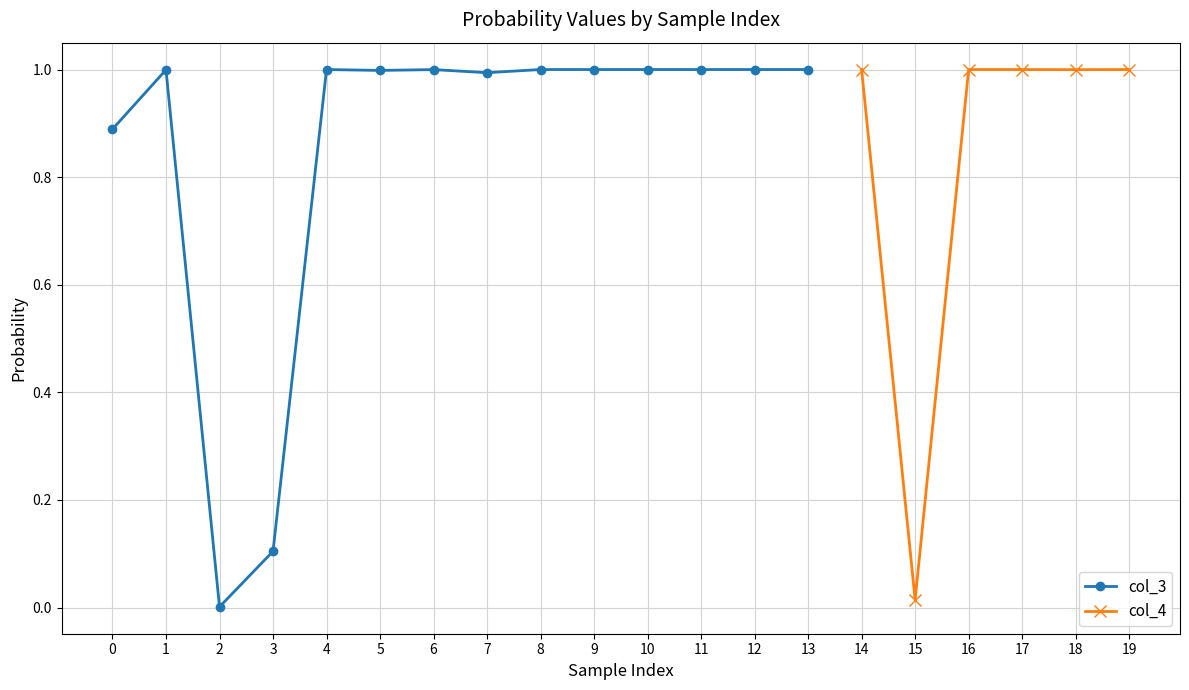

The value of col_3 at 4 is 1.0. True or false?

True